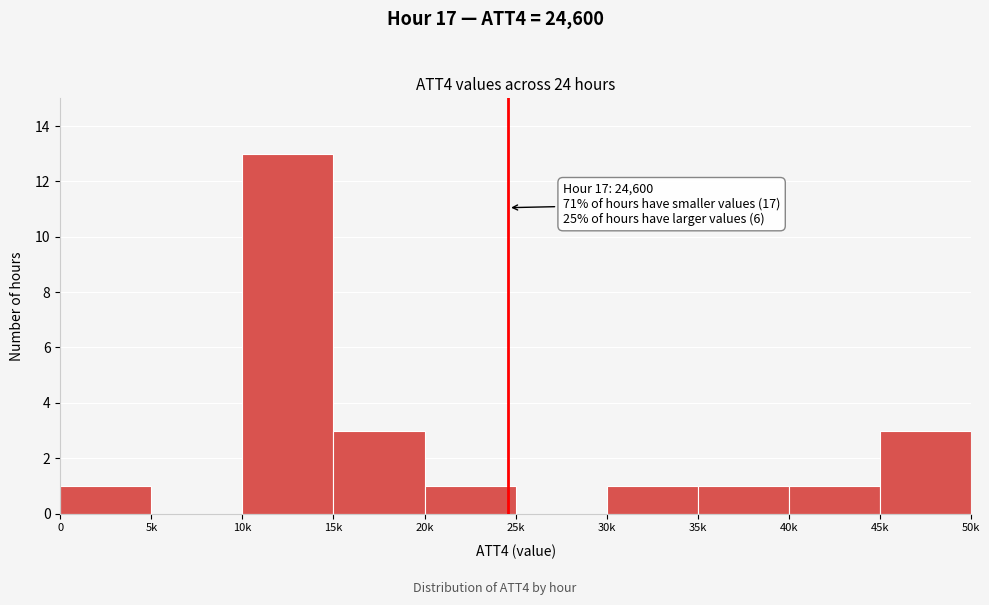

Reading left to right, transcribe all the data shown in this chart.

0=1	5k=0	10k=13	15k=3	20k=1	25k=0	30k=1	35k=1	40k=1	45k=3